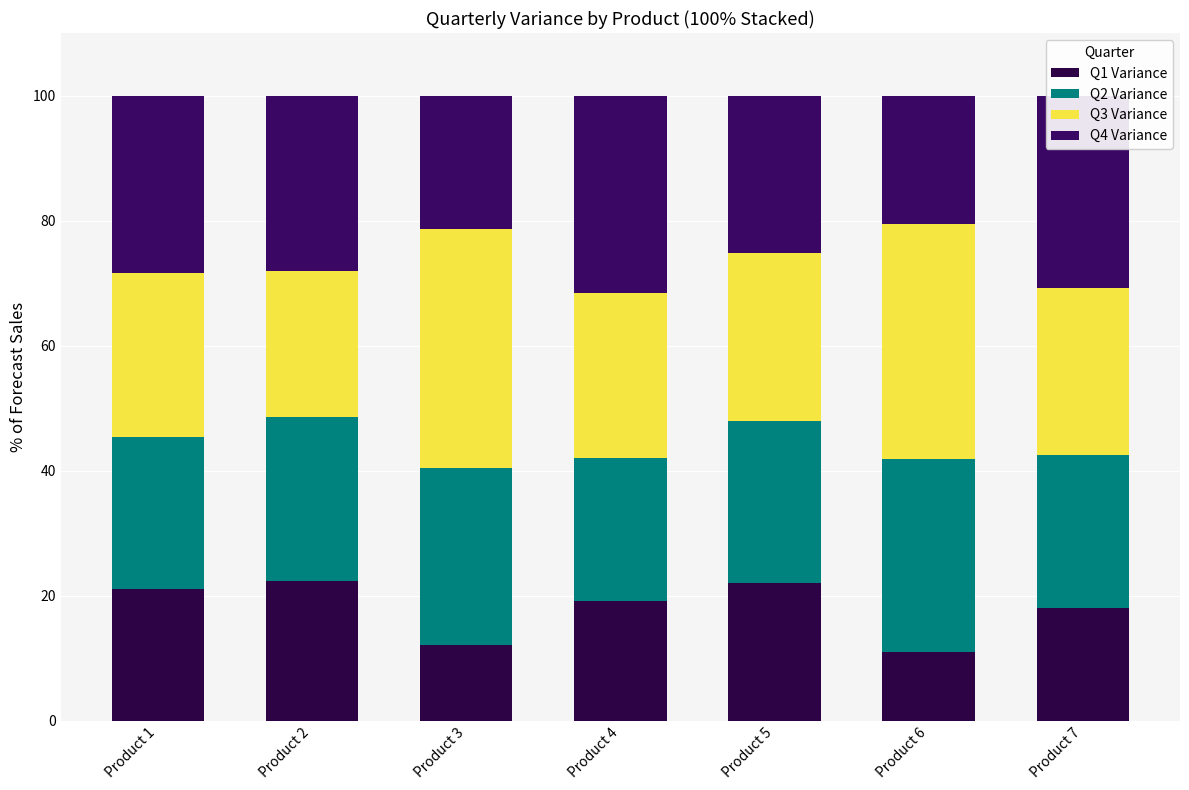

Are the bars grouped side by side (vs. stacked)?

No